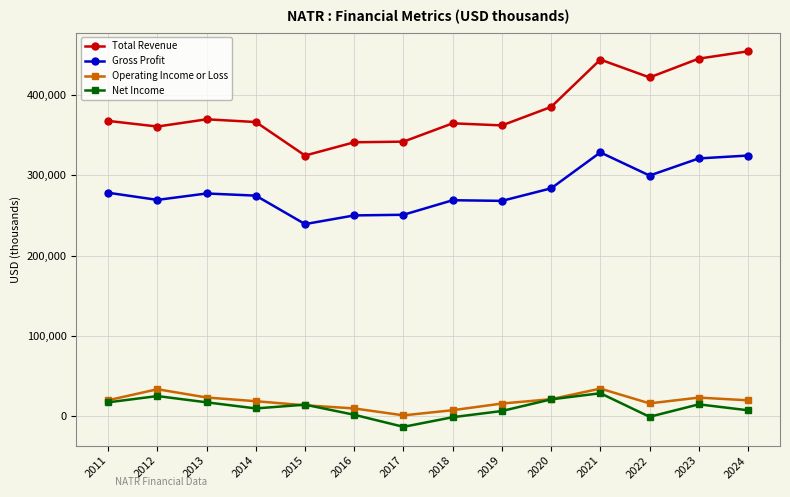

Which series has the largest total across all categories?

Total Revenue